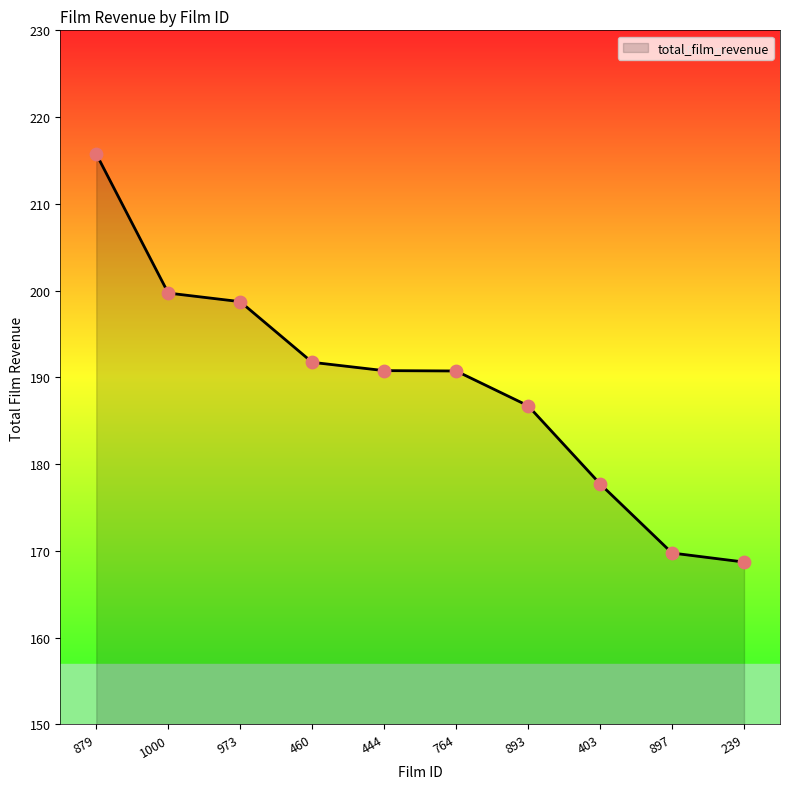

Approximately how many times larger is the value at 403 compared to 893?

1.0